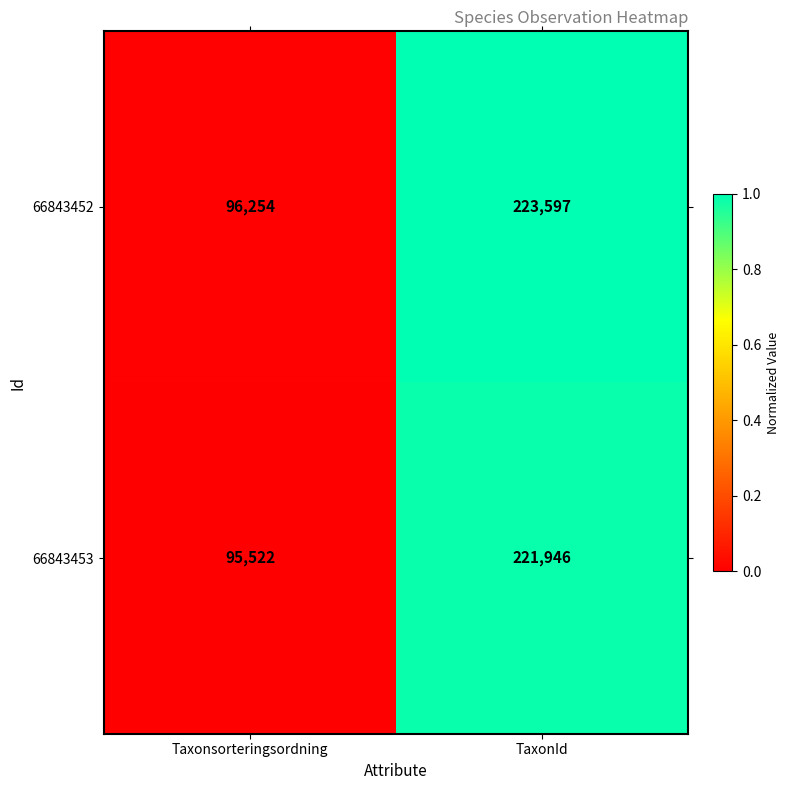

Reading left to right, extract all data points from this chart.

66843452: 96254	223597
66843453: 95522	221946